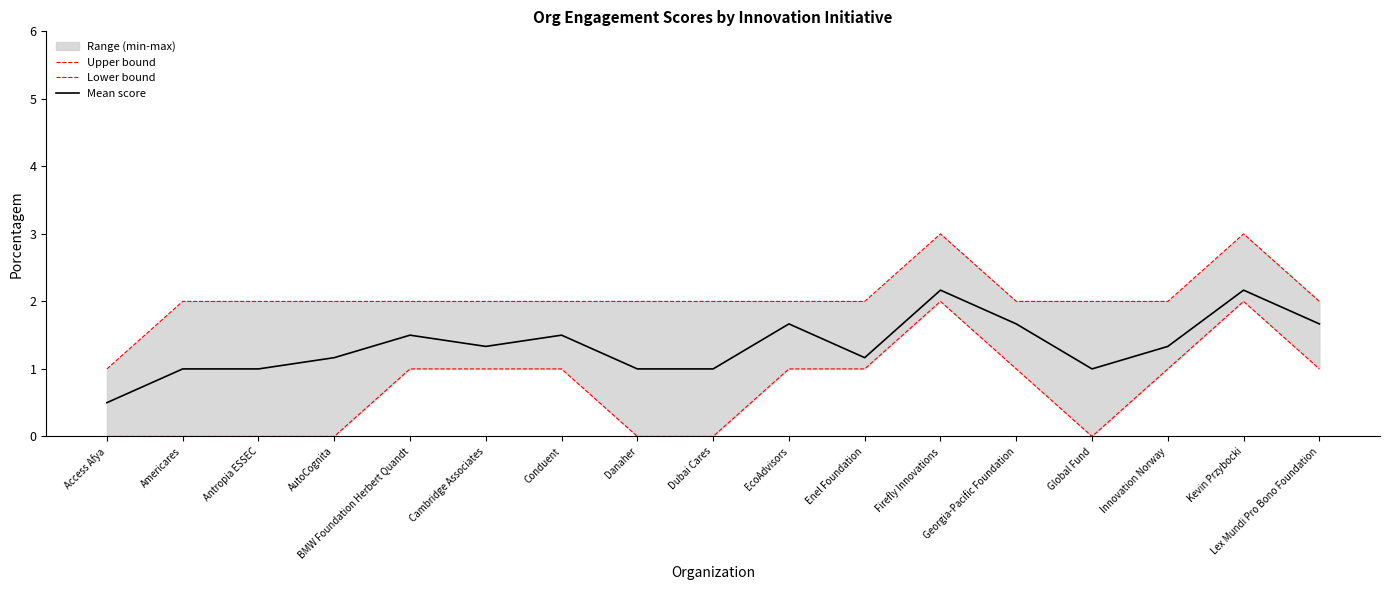

How many lines are shown in the chart?

3